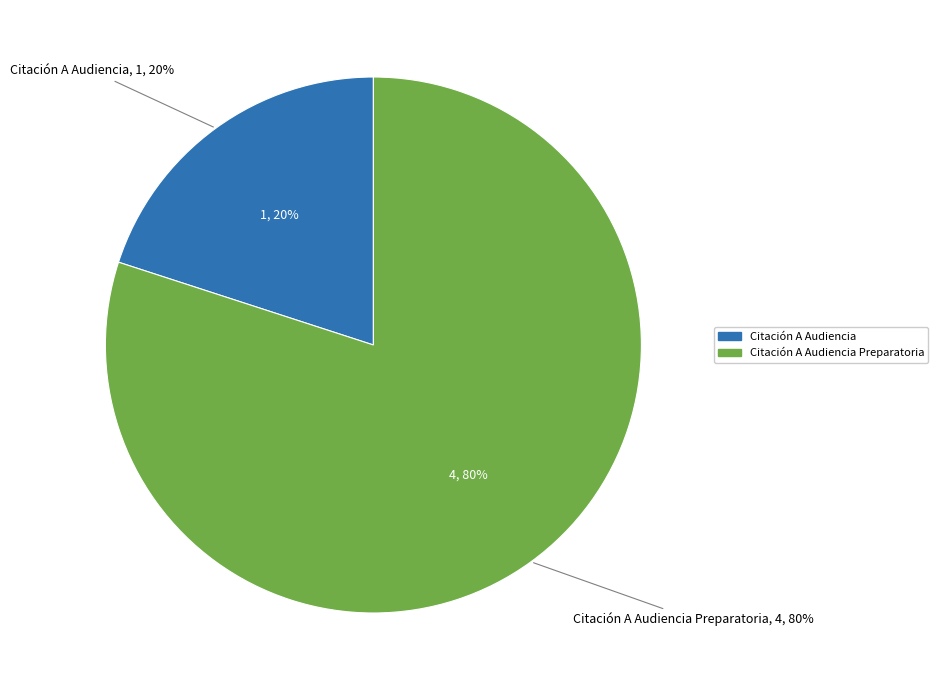

Which slice represents more than half of the pie?

Citación A Audiencia Preparatoria